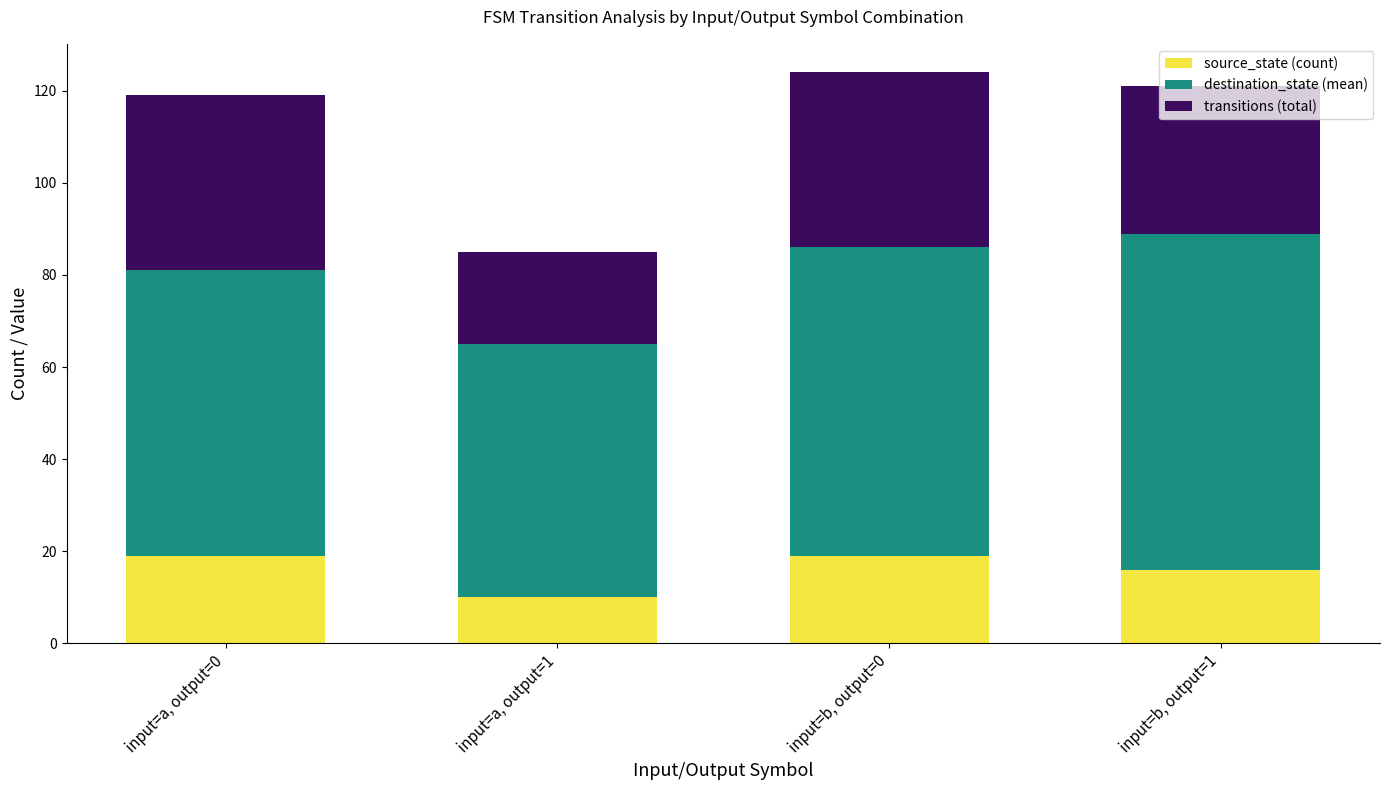

The value of source_state (count) at input=b, output=1 is 16. True or false?

True